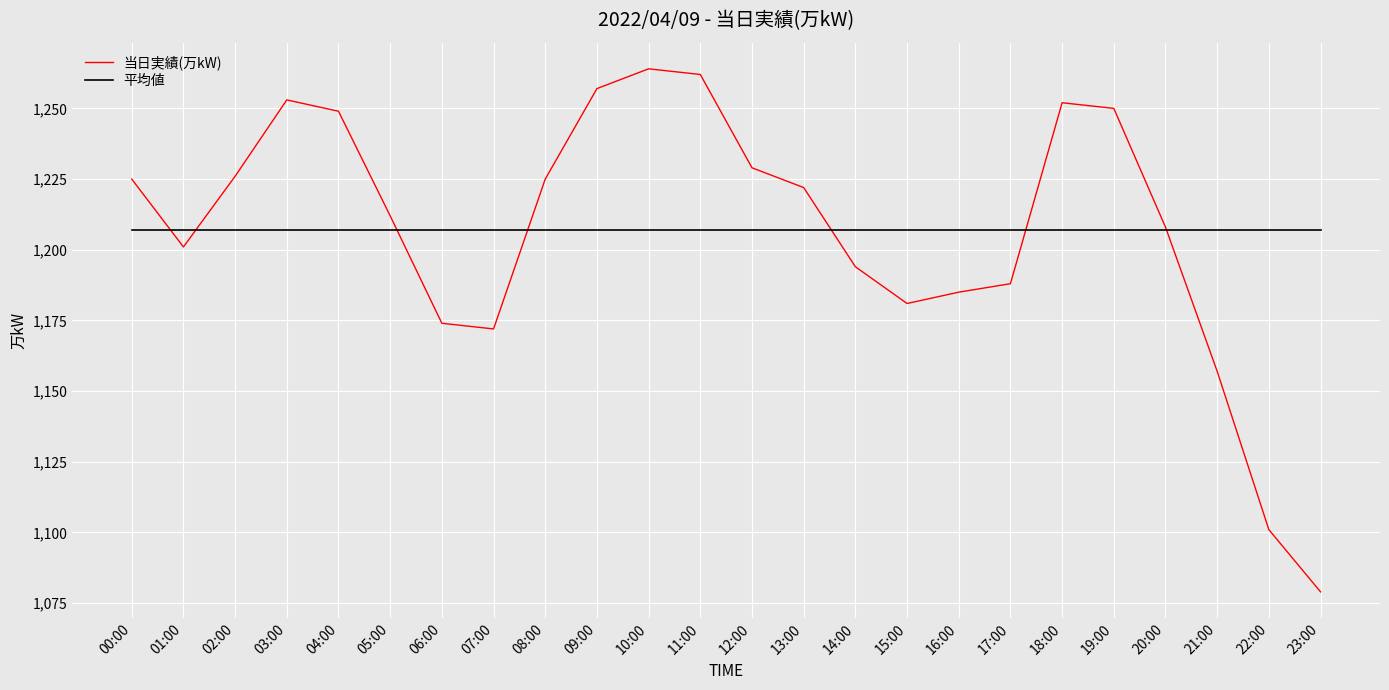

True or false: 当日実績(万kW) has a value of 1229.0 at 12:00.

True